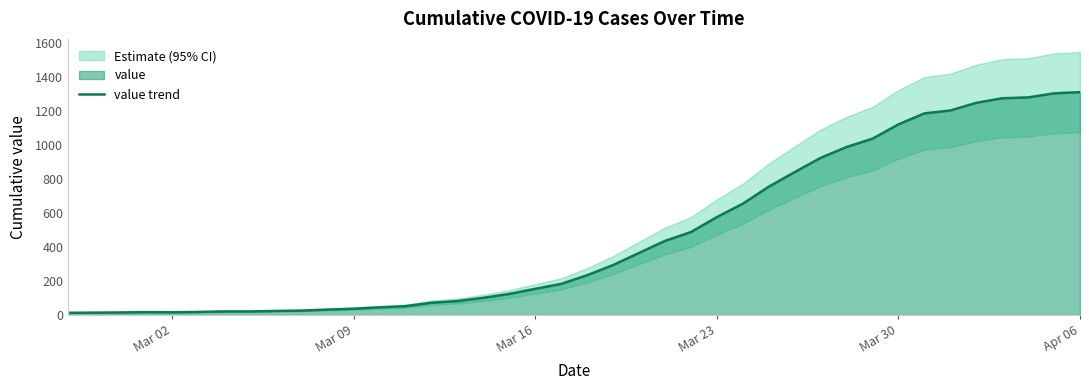

What is the greatest value displayed?

1312